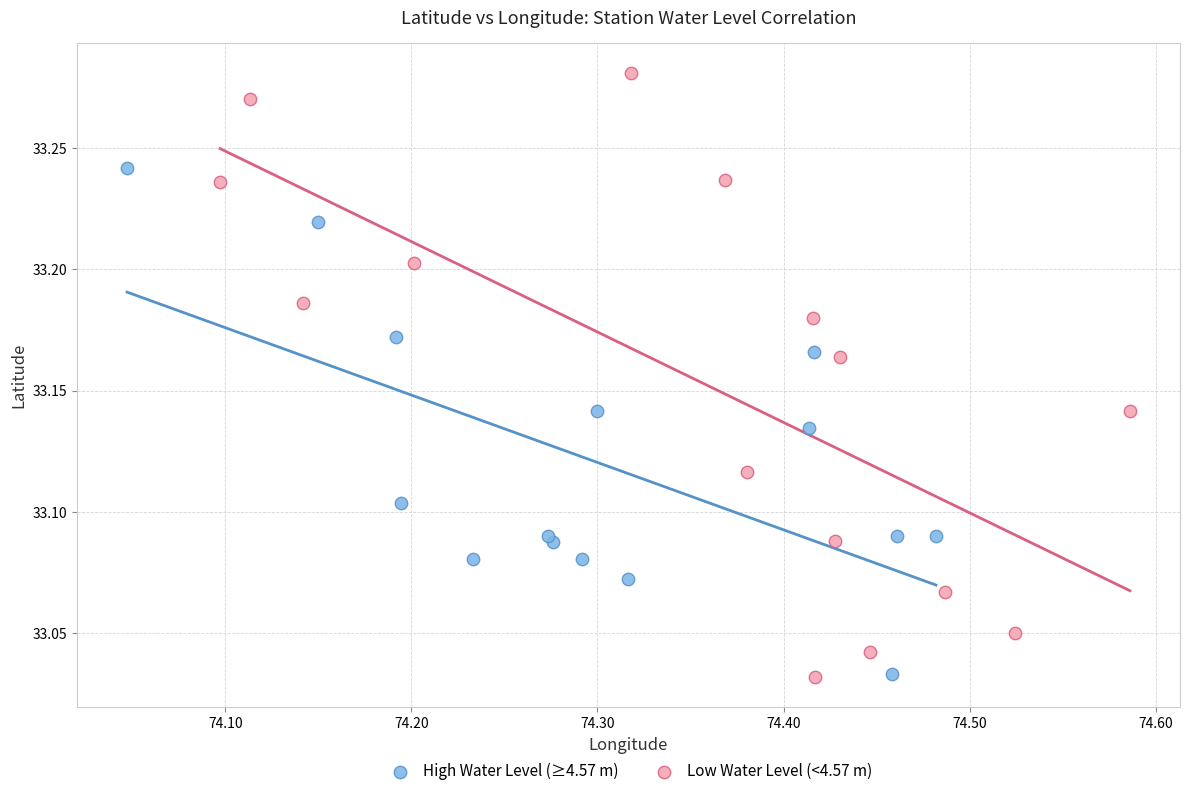

Which series contains the highest Y value?

Low Water Level (<4.57 m)